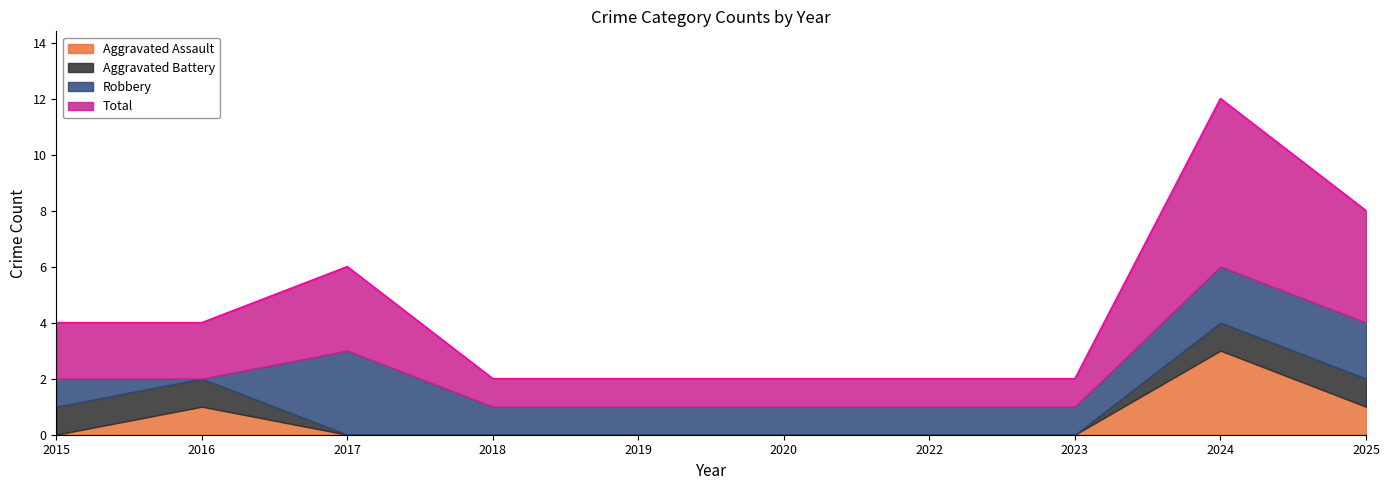

Reading left to right, list all the values displayed in this chart.

Aggravated Assault: 2015=0	2016=1	2017=0	2018=0	2019=0	2020=0	2022=0	2023=0	2024=3	2025=1
Aggravated Battery: 2015=1	2016=1	2017=0	2018=0	2019=0	2020=0	2022=0	2023=0	2024=1	2025=1
Robbery: 2015=1	2016=0	2017=3	2018=1	2019=1	2020=1	2022=1	2023=1	2024=2	2025=2
Total: 2015=2	2016=2	2017=3	2018=1	2019=1	2020=1	2022=1	2023=1	2024=6	2025=4